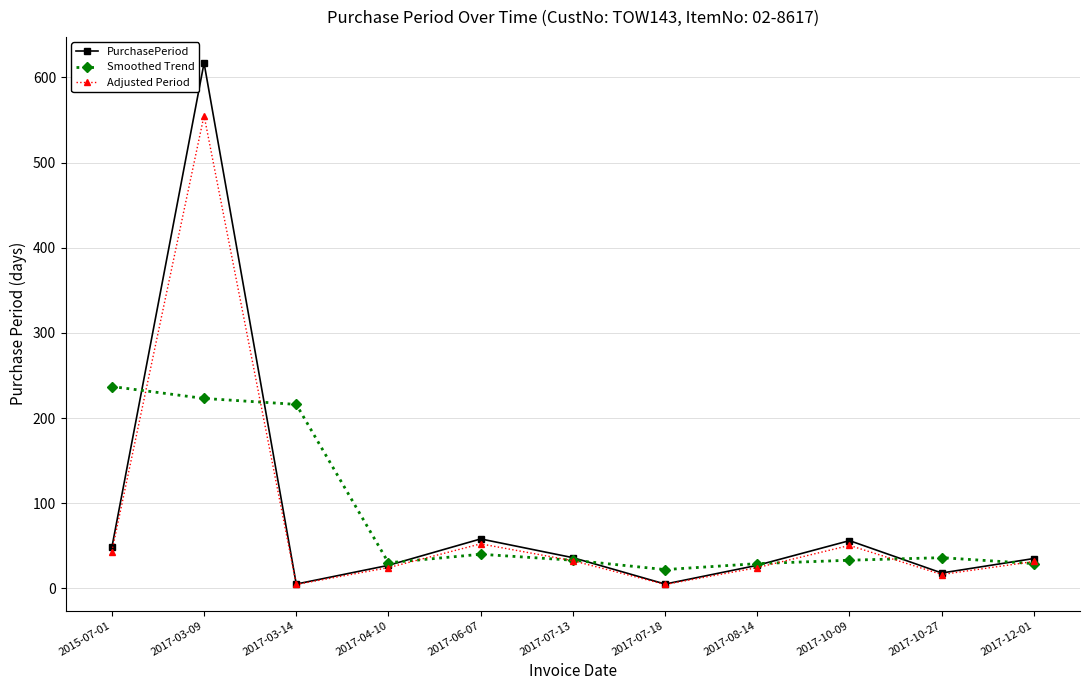

Where does the PurchasePeriod series first go above 35?

2015-07-01